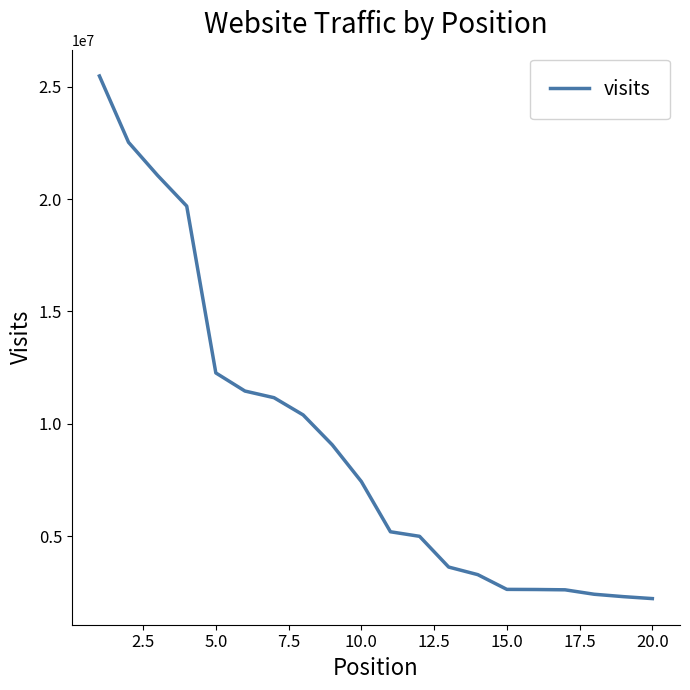

What is the greatest value displayed?

25477335